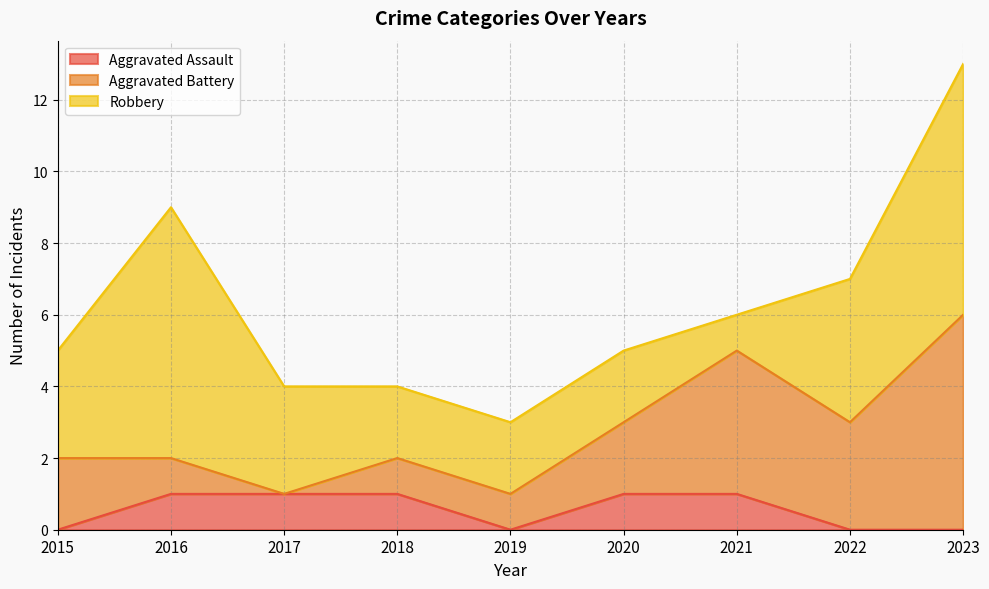

Rank the series by their average value, from lowest to highest.

Aggravated Assault, Aggravated Battery, Robbery